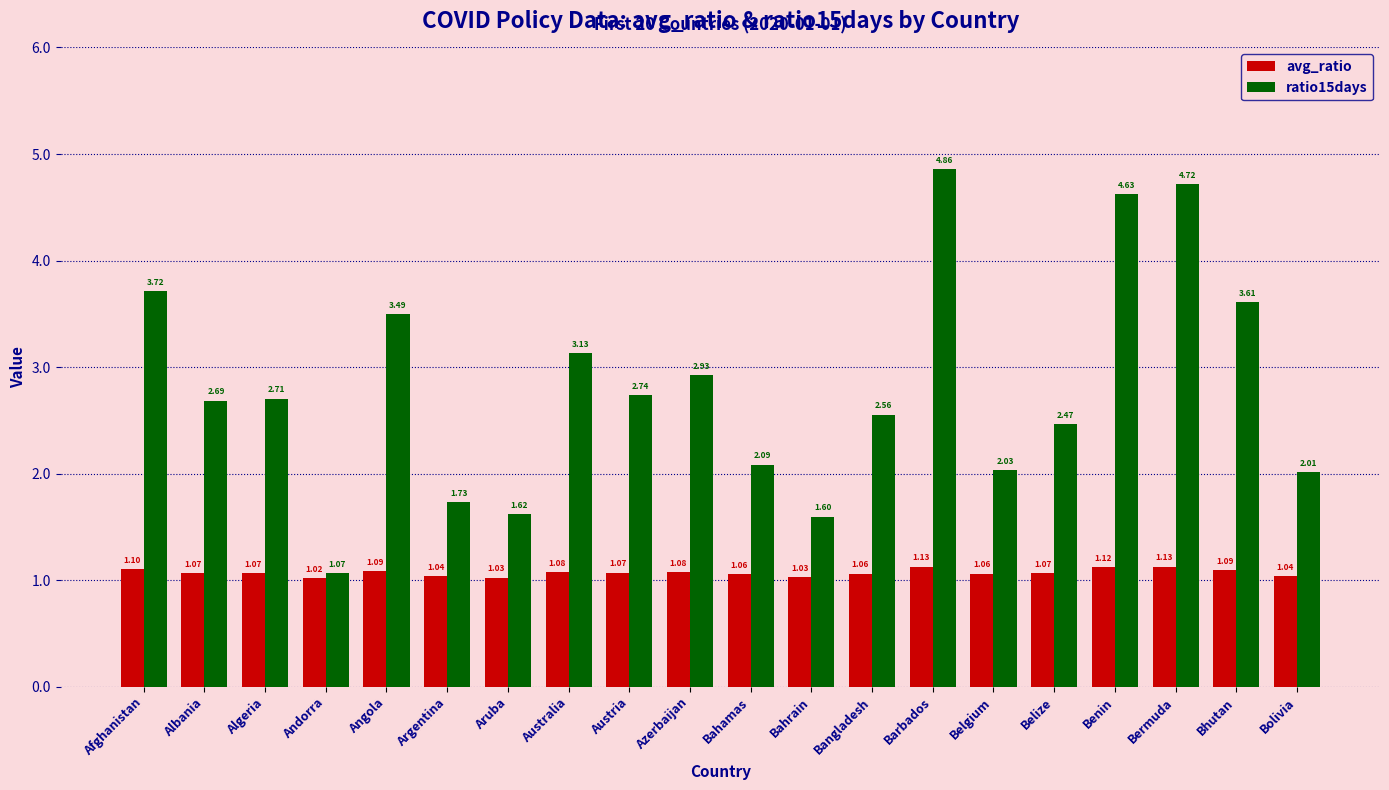

Is it true that ratio15days equals 2.7 at Albania?

True